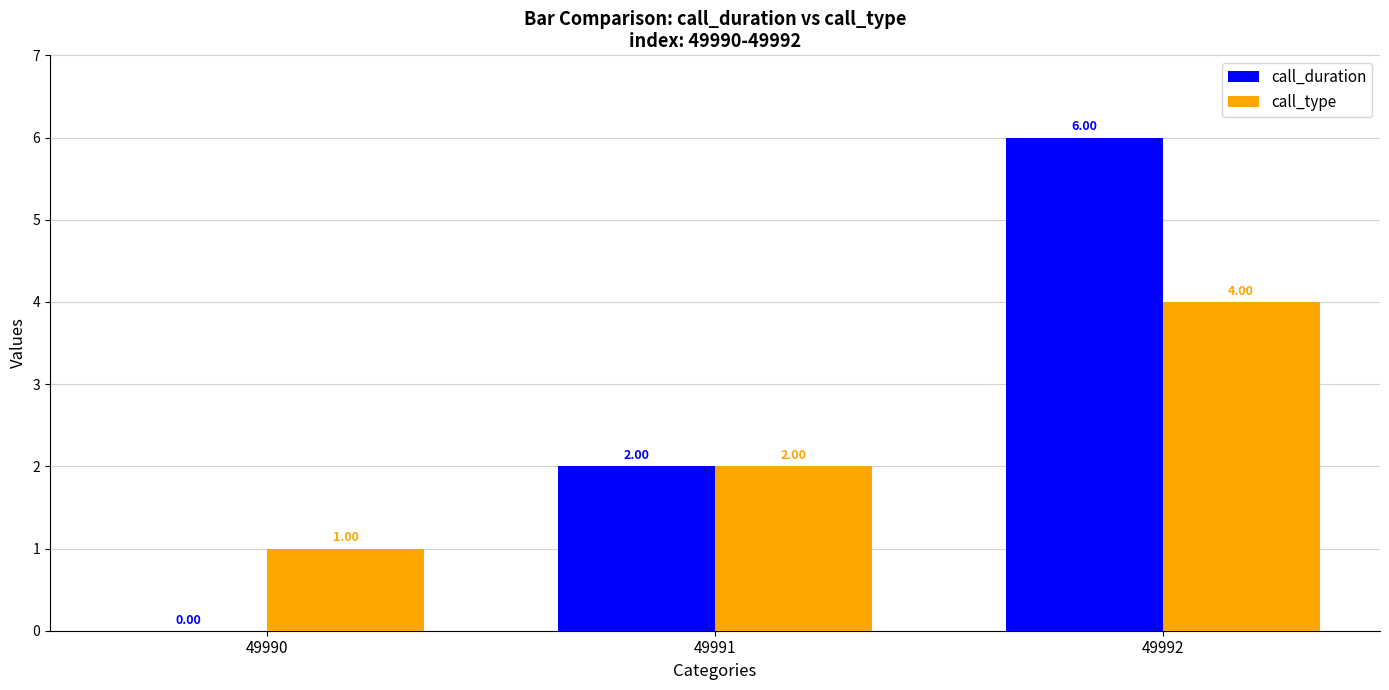

Between 49991 and 49992, which series saw the biggest shift?

call_duration